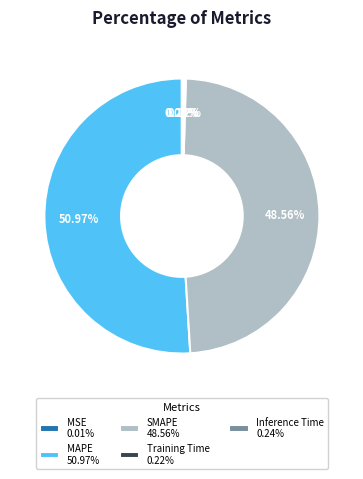

Approximately how many times larger is the value at MAPE 50.97% compared to SMAPE 48.56%?

1.0